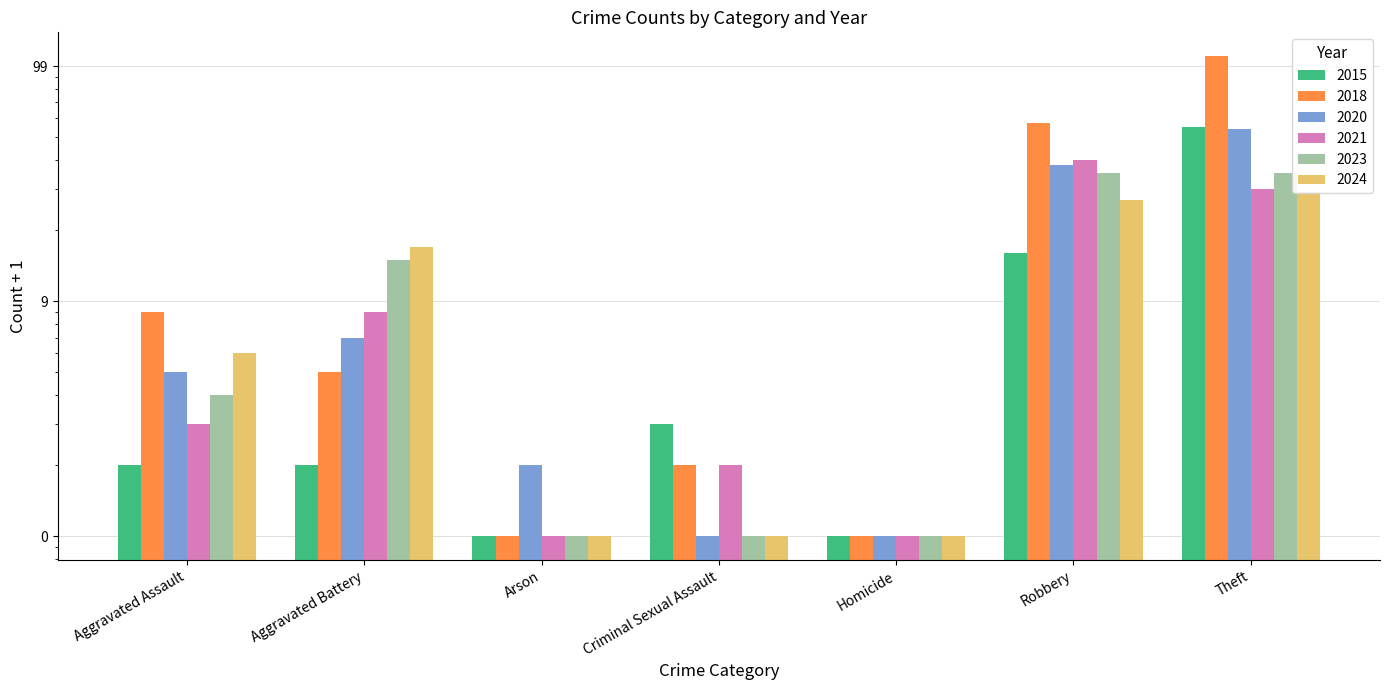

Which series has the largest total across all categories?

2018